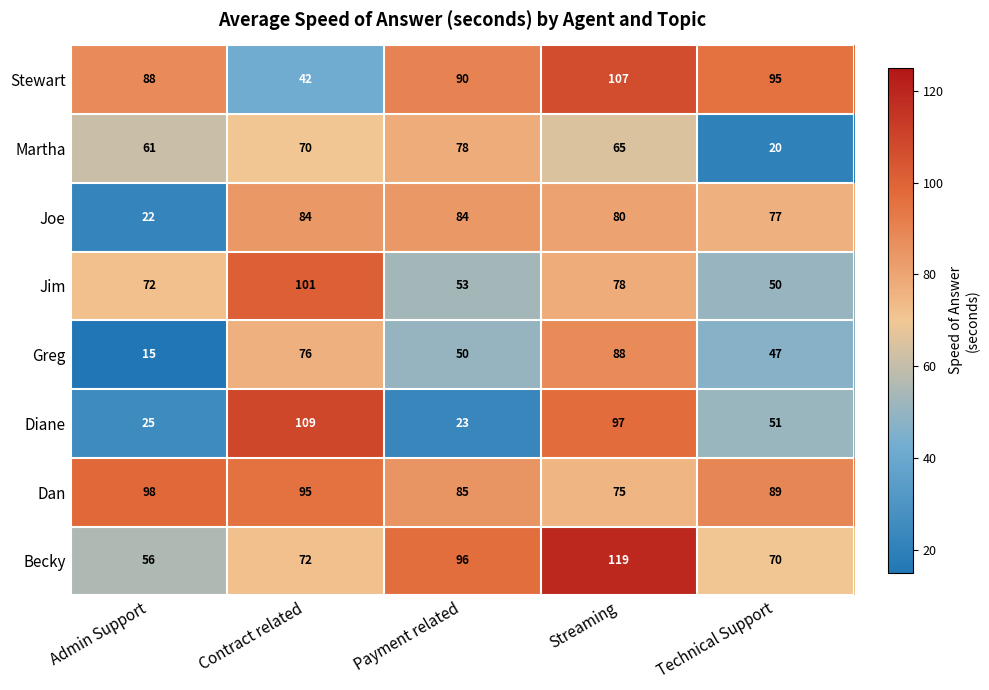

At Streaming, list the series in order from smallest to largest.

Martha, Dan, Jim, Joe, Greg, Diane, Stewart, Becky